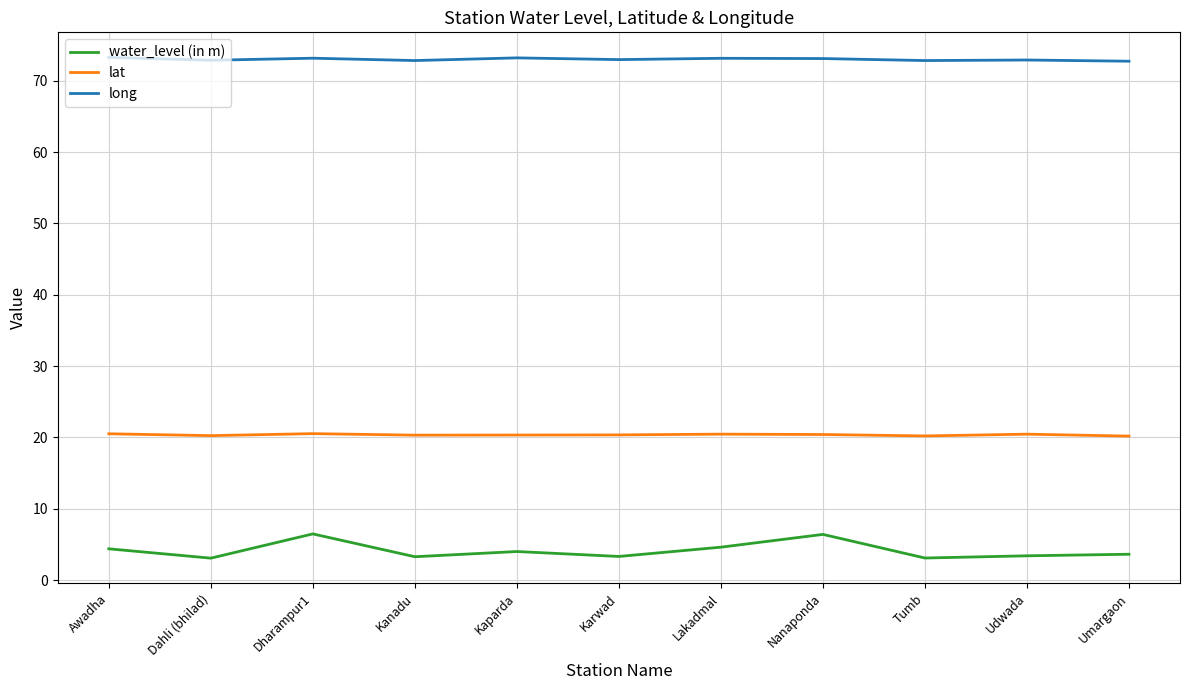

Rank the series by their maximum value, from lowest to highest.

water_level (in m), lat, long